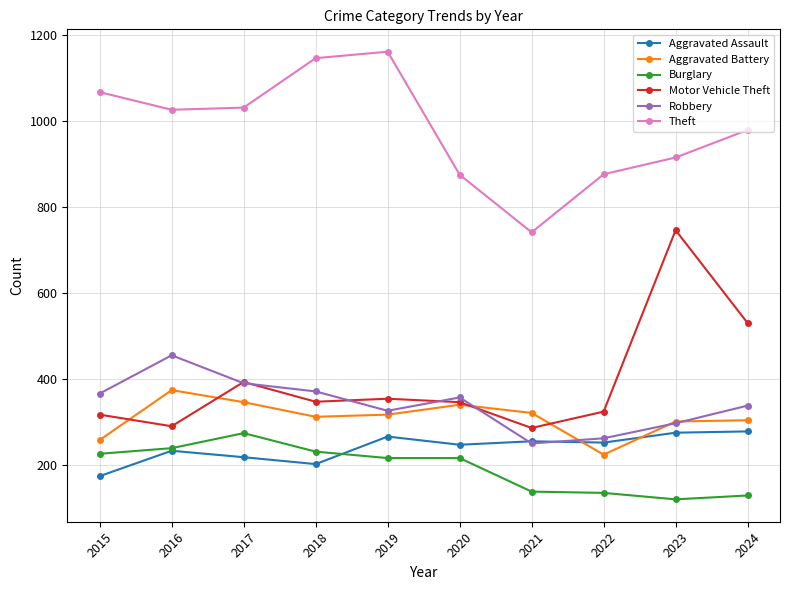

What is the value of the Motor Vehicle Theft point at the 10th from the left?

530